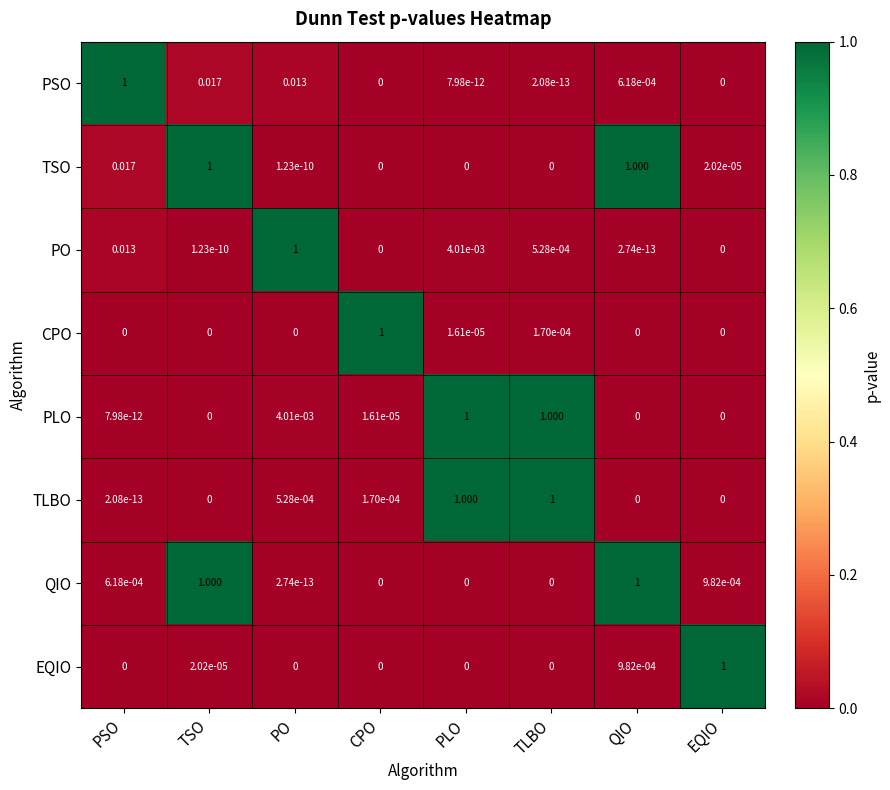

At which category is the sum across all series the highest?

TSO